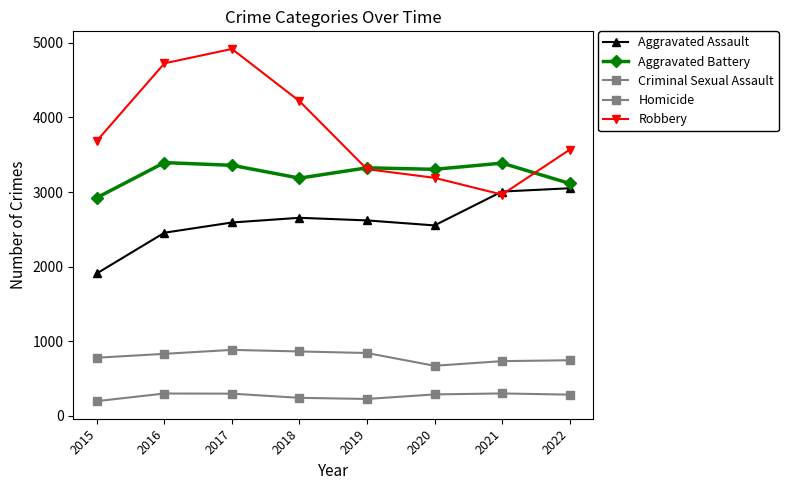

Is it true that Criminal Sexual Assault equals 779 at 2015?

True